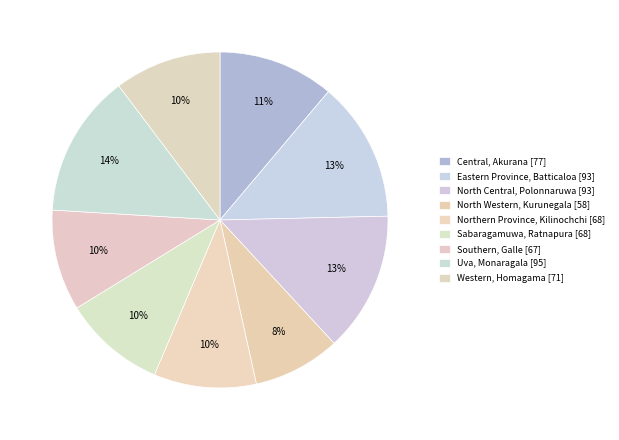

How many slices are in this pie chart?

9